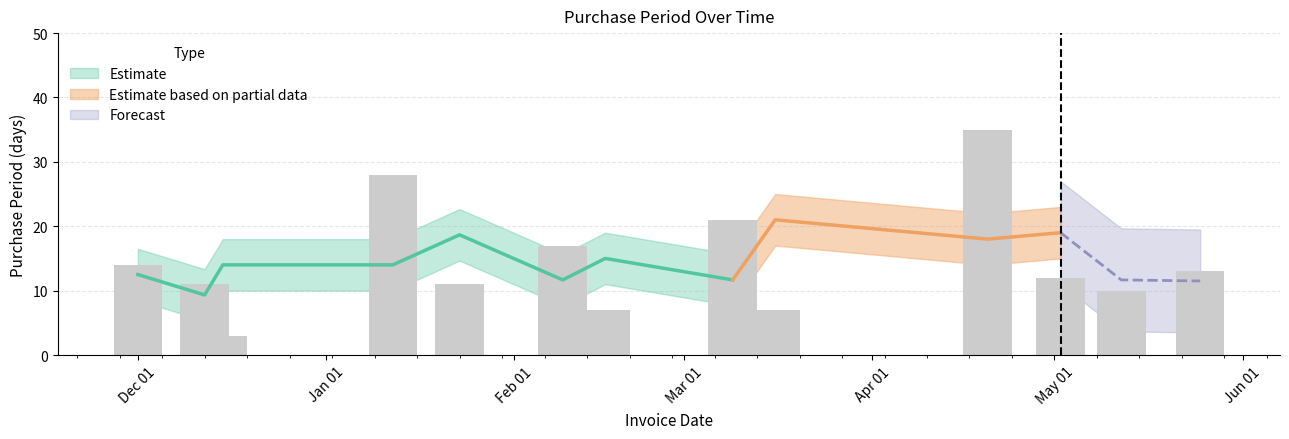

Does the chart contain any negative values?

No